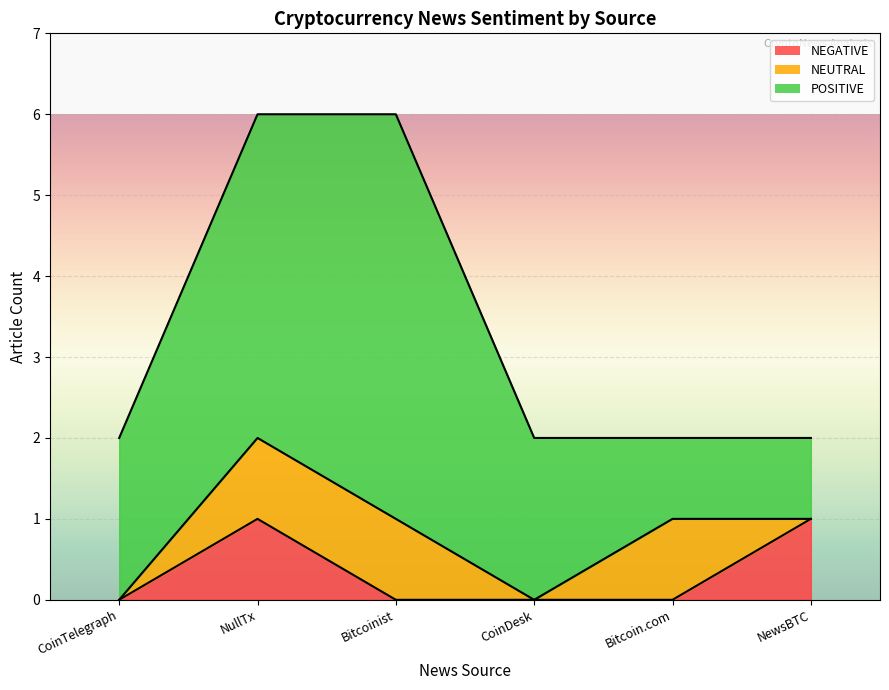

Rank the series by their maximum value, from highest to lowest.

POSITIVE line, NEUTRAL line, NEGATIVE line